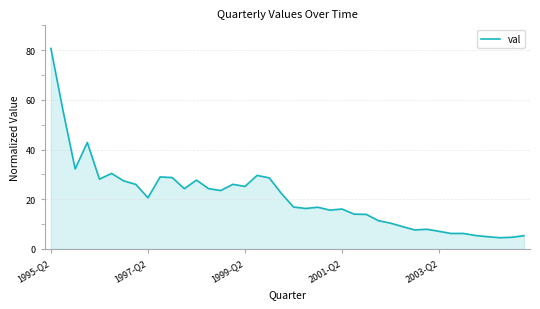

What is the minimum value shown in the chart?

4.5